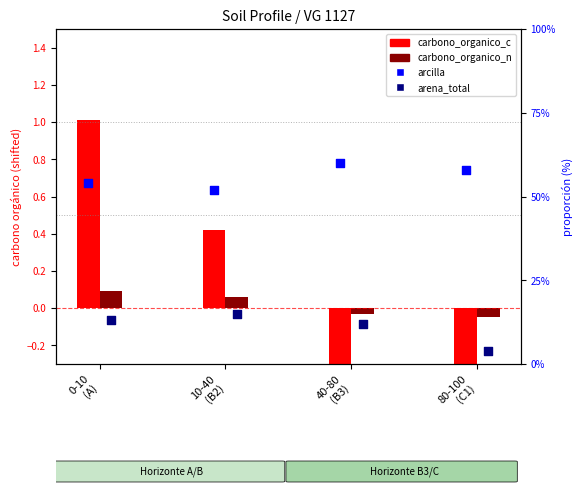

At how many categories does at least one series exceed 0?

4